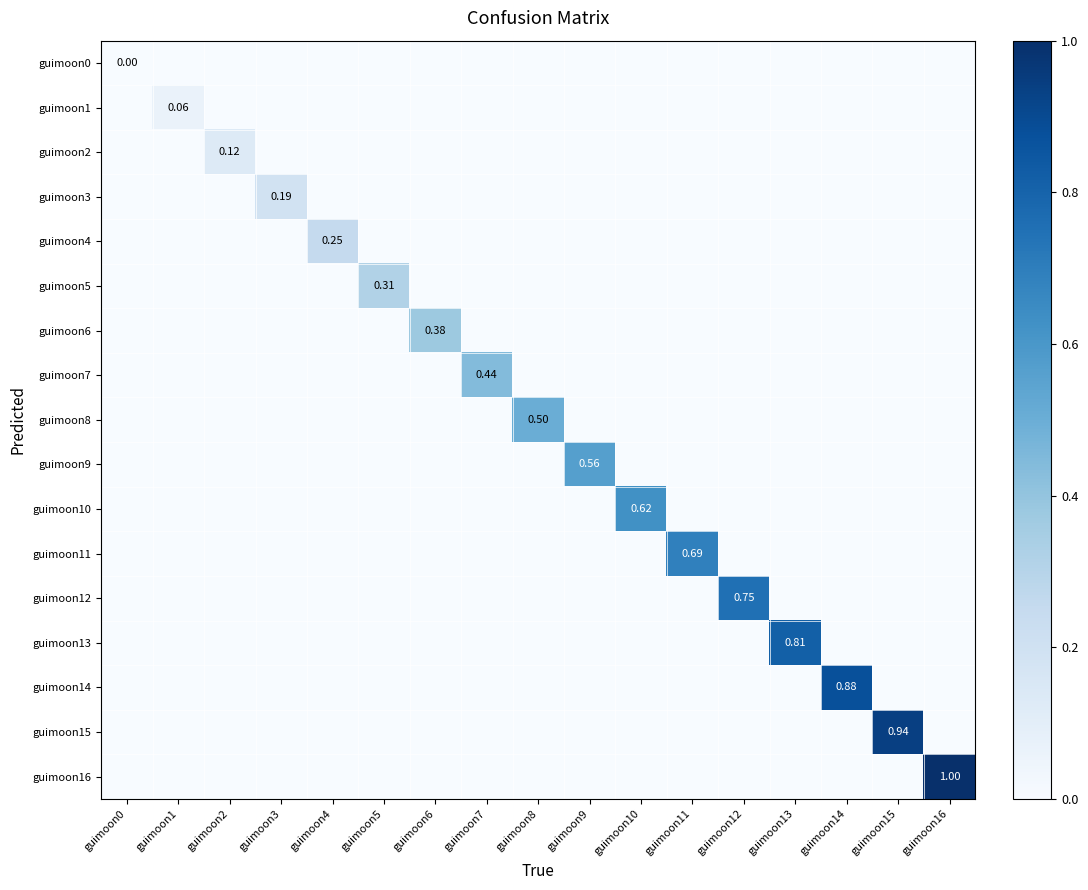

At which label does guimoon9 reach its peak?

guimoon9